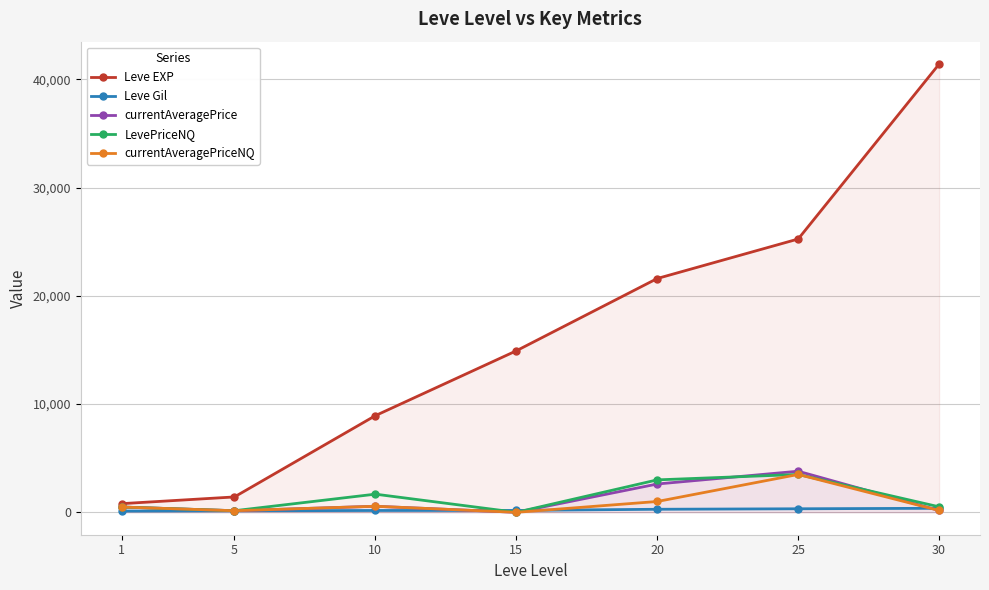

Rank the categories by currentAveragePriceNQ value from highest to lowest.

25, 20, 10, 1, 30, 5, 15